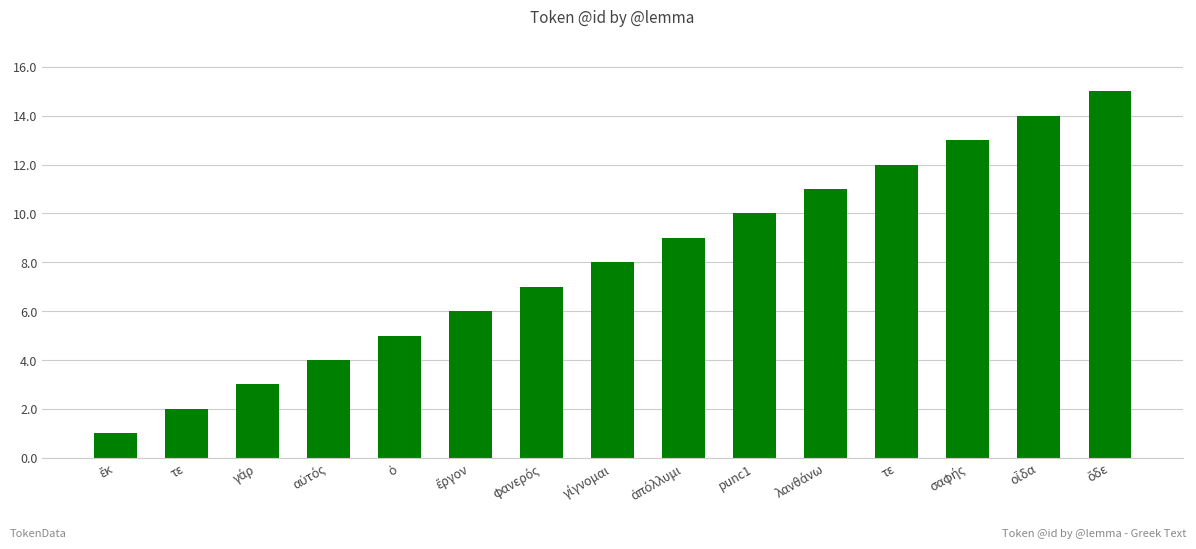

What is the ratio of the value at φανερός to the value at ἀπόλλυμι?

0.8